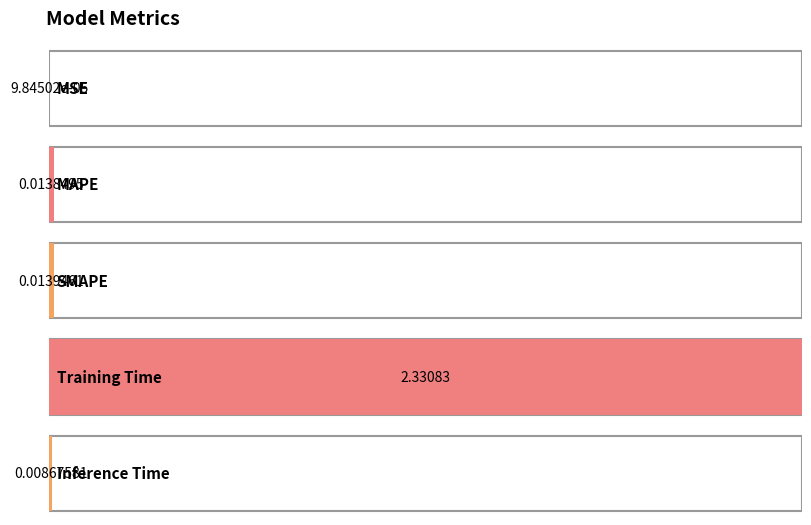

What is the sum of the values at Inference Time and Training Time?

2.3